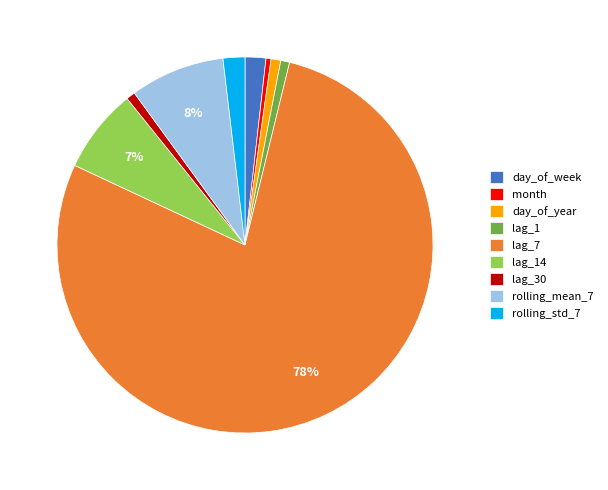

Which category has the biggest portion of the pie?

lag_7